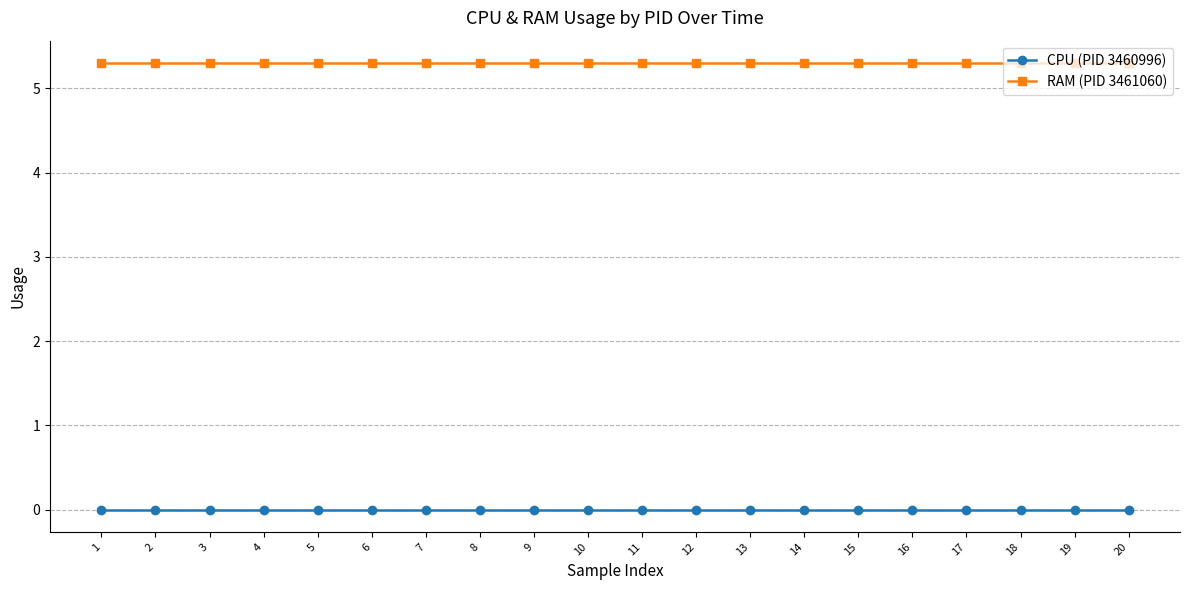

What is the spread (max minus min) of values at 2?

5.3